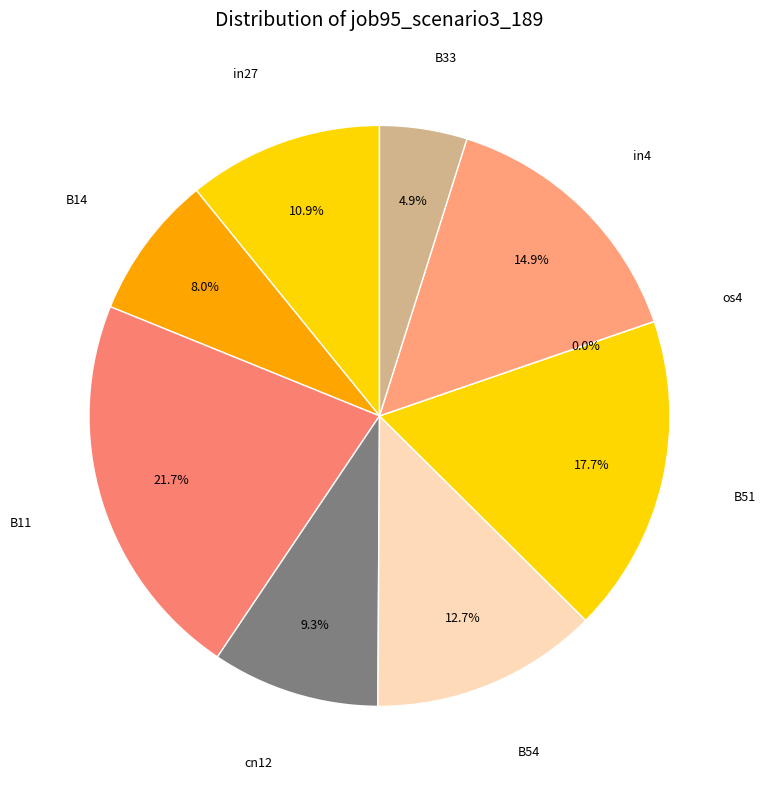

Rank the categories by value from lowest to highest.

os4, B33, B14, cn12, in27, B54, in4, B51, B11